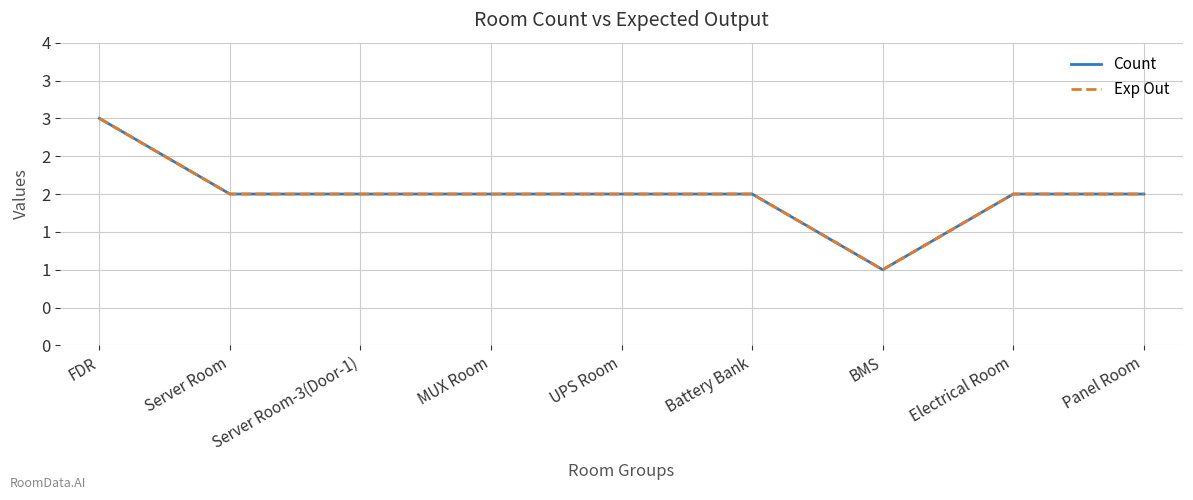

Does the chart display data point markers on the line(s)?

No